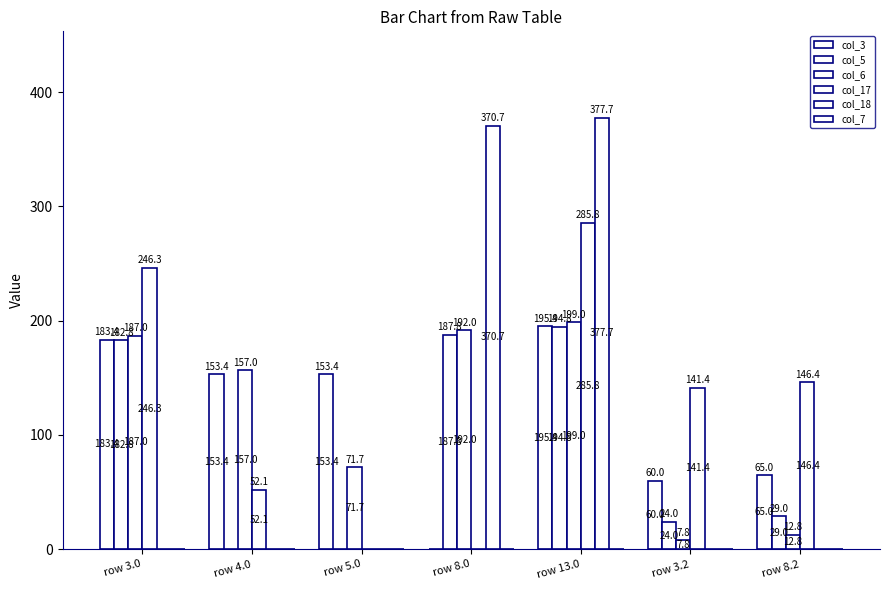

Does the chart contain stacked bars?

No